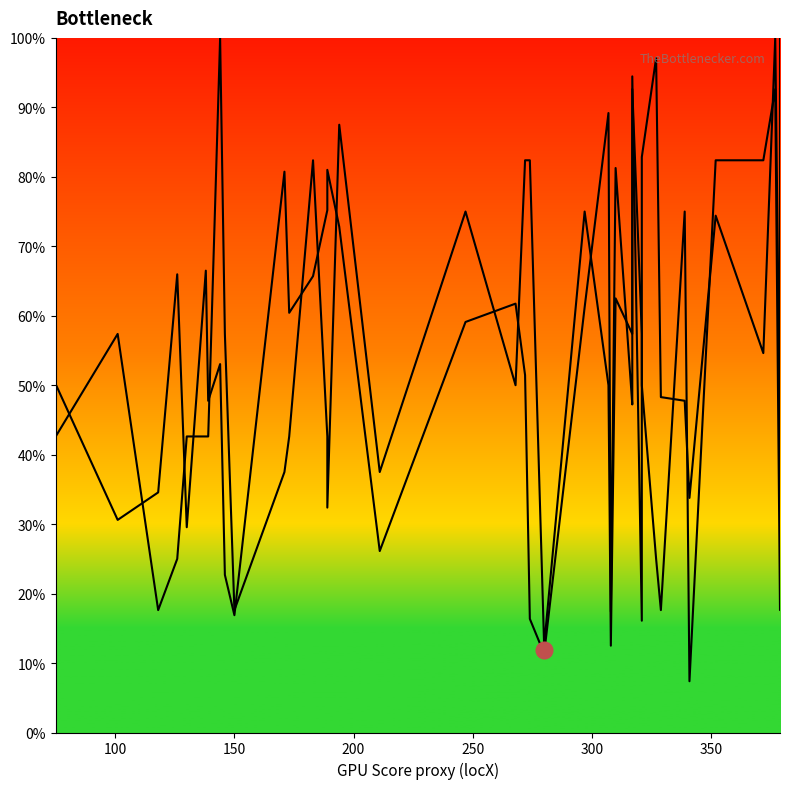

What is the spread (max minus min) of values at 200?

41.0